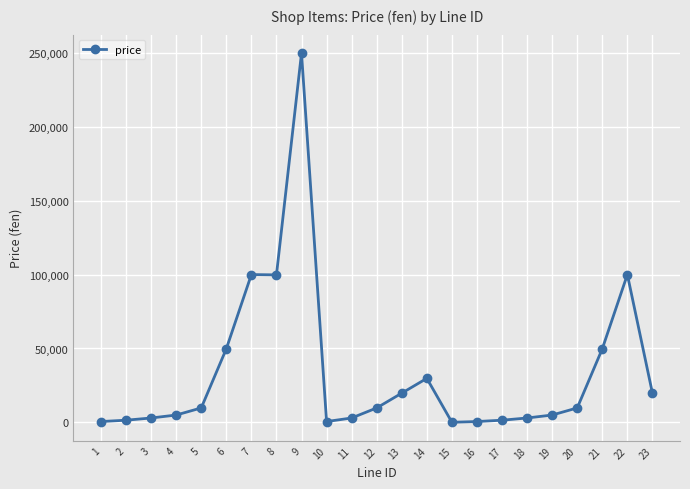

Is it true that the value at 9 is 249800?

True